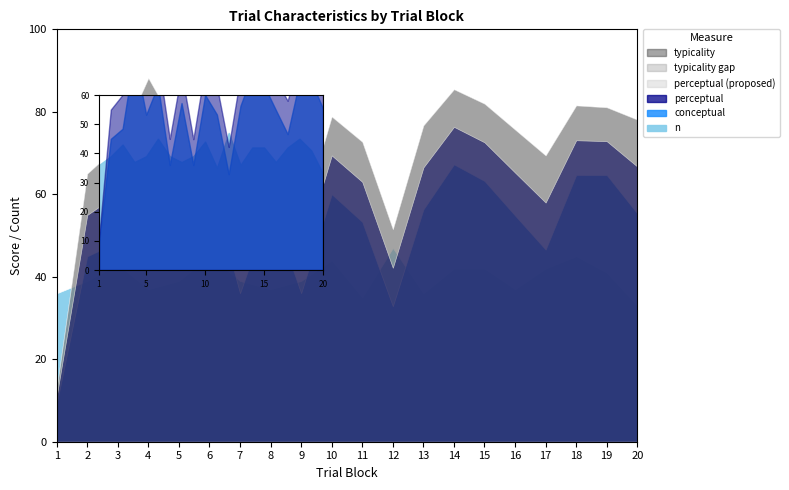

How many data points in typicality are less than 76?

10